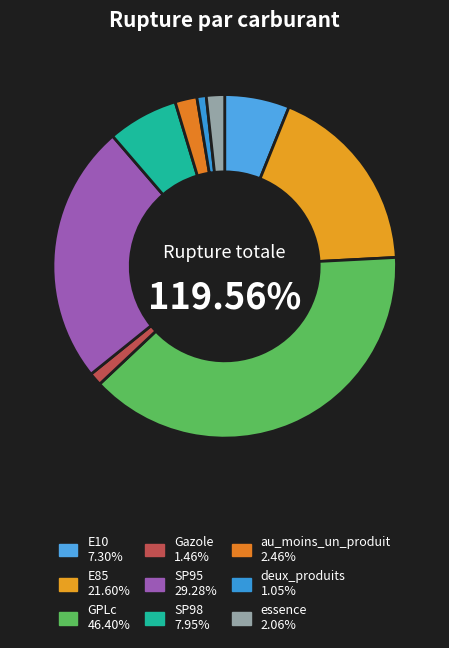

Rank the categories by value from highest to lowest.

GPLc, SP95, E85, SP98, E10, au_moins_un_produit, essence, Gazole, deux_produits